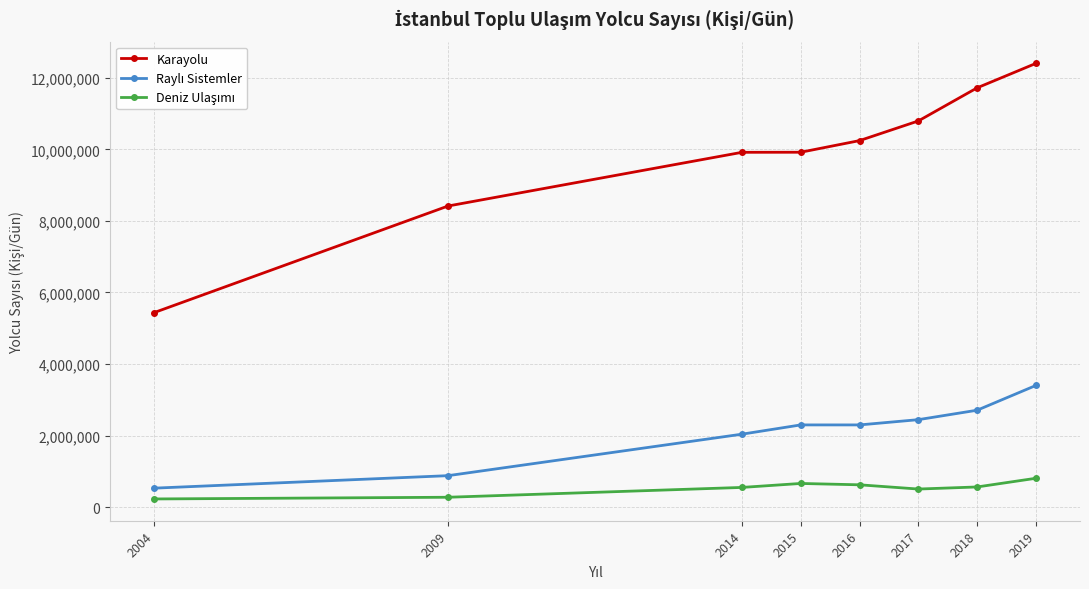

Does the chart display data point markers on the line(s)?

Yes